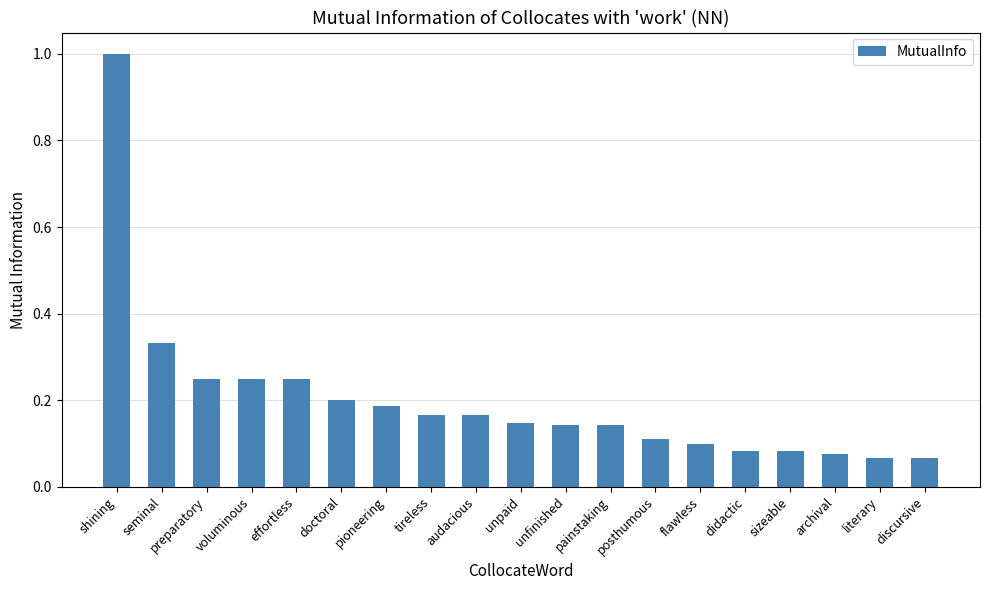

The chart shows a value of 0.2 at audacious. True or false?

True